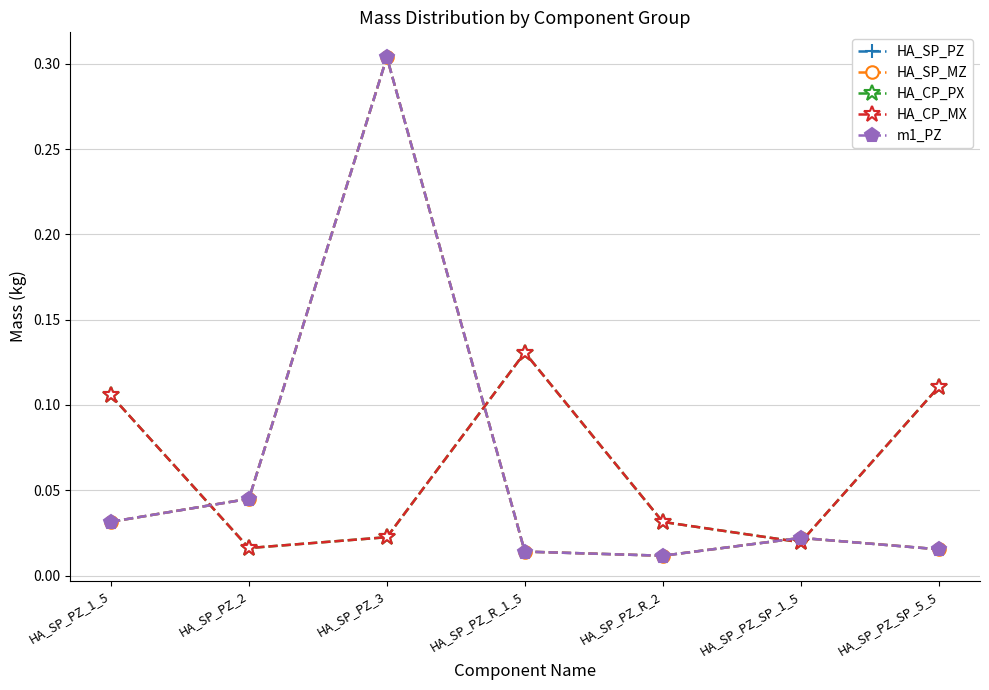

What are all the series names shown in the legend?

HA_SP_PZ, HA_SP_MZ, HA_CP_PX, HA_CP_MX, m1_PZ